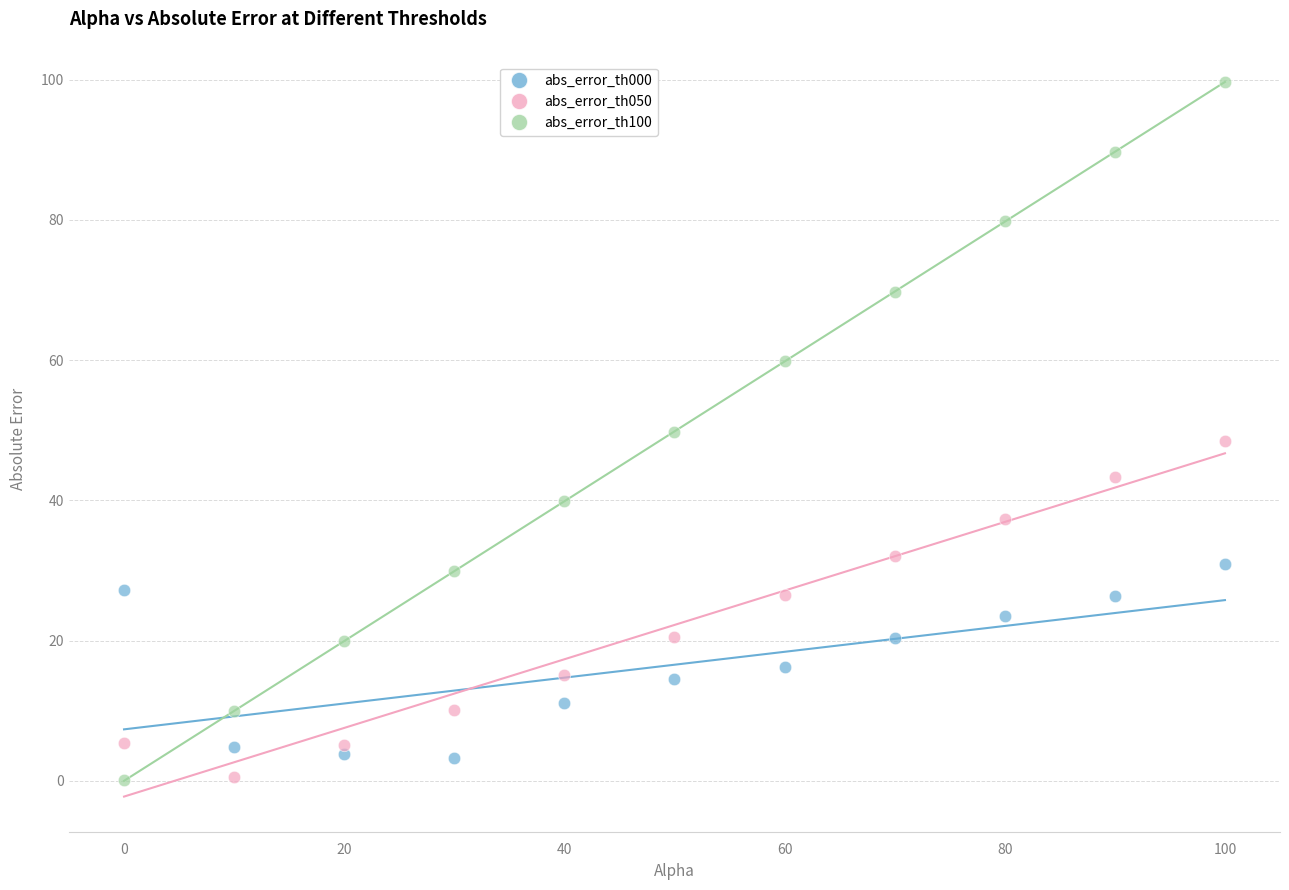

What is the X range (max minus min) for the scatter plot?

100.0